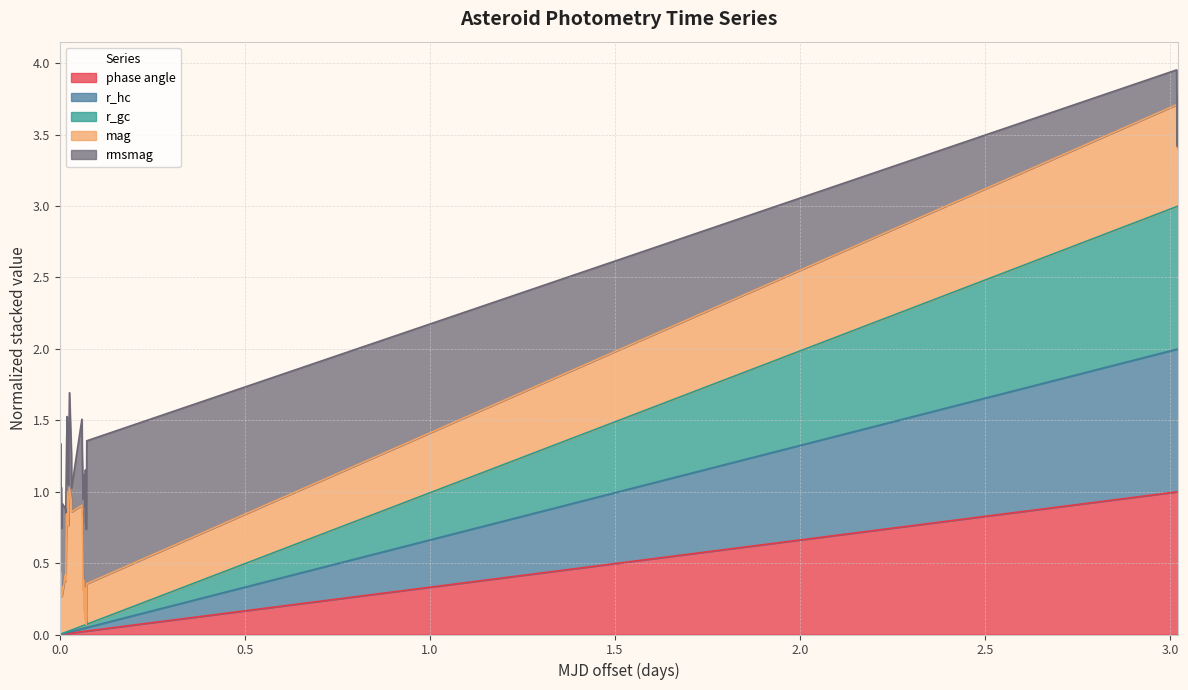

True or false: r_gc and phase angle intersect in this chart.

False